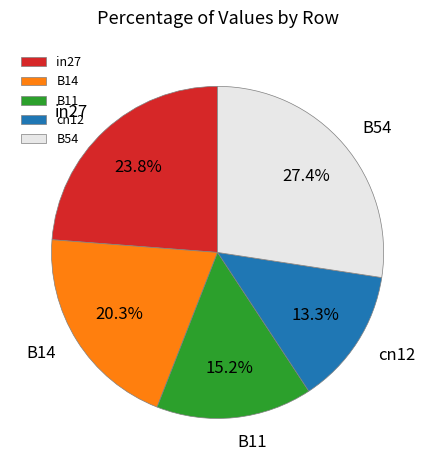

Rank the categories by value from lowest to highest.

cn12, B11, B14, in27, B54